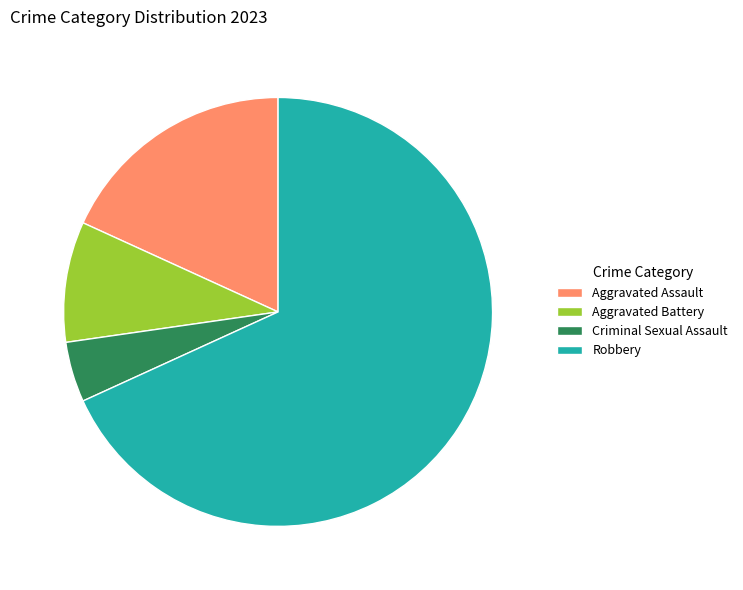

Is there a majority slice in this chart?

Yes